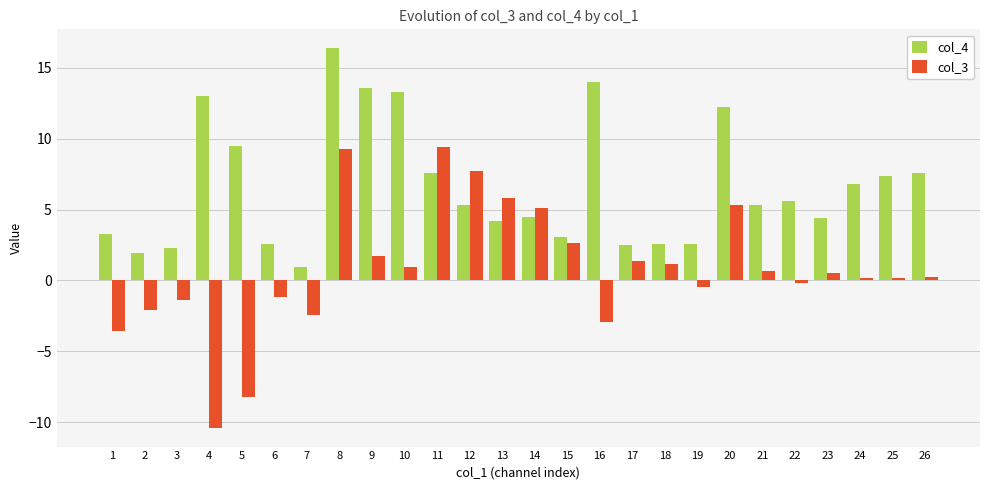

What is the approximate value of col_3 at 9?

1.7